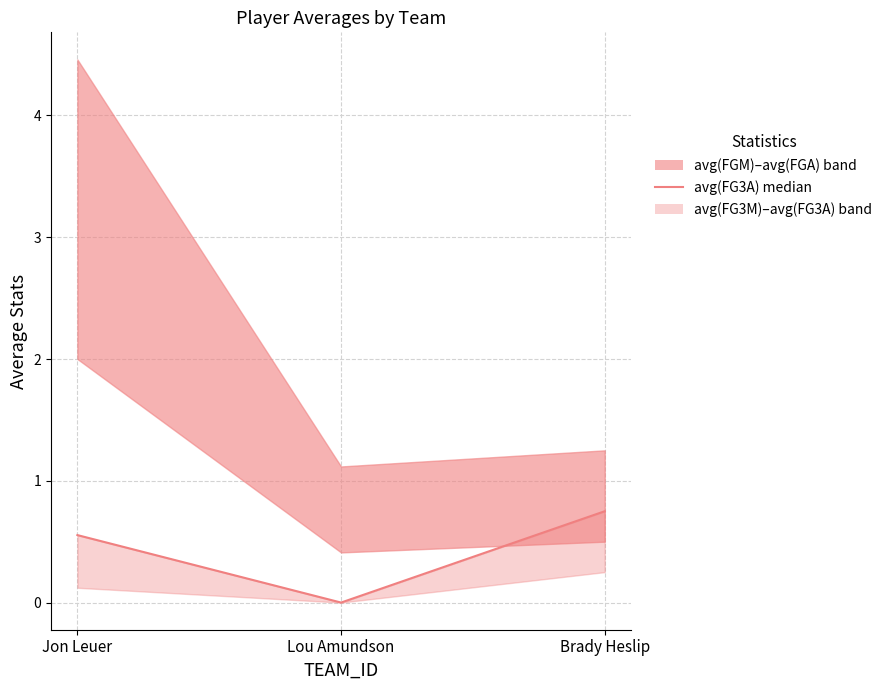

Is it true that the value at Brady Heslip is 0.8?

True